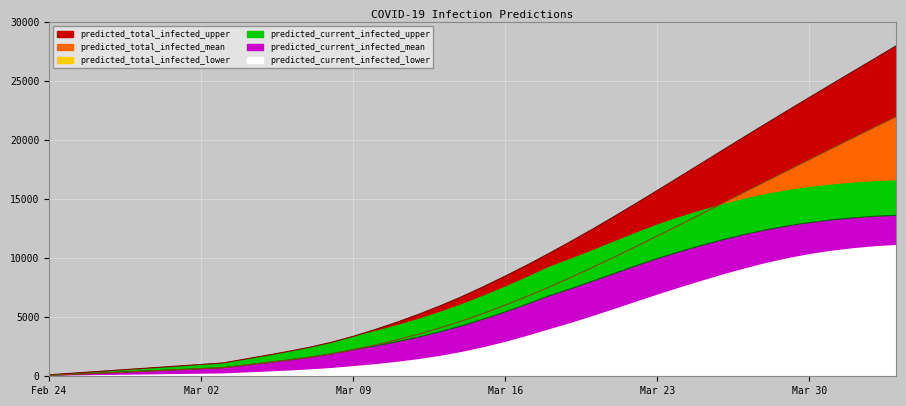

Is the value of predicted_total_infected_upper at 8 greater than the value of predicted_current_infected_upper at 6?

Yes